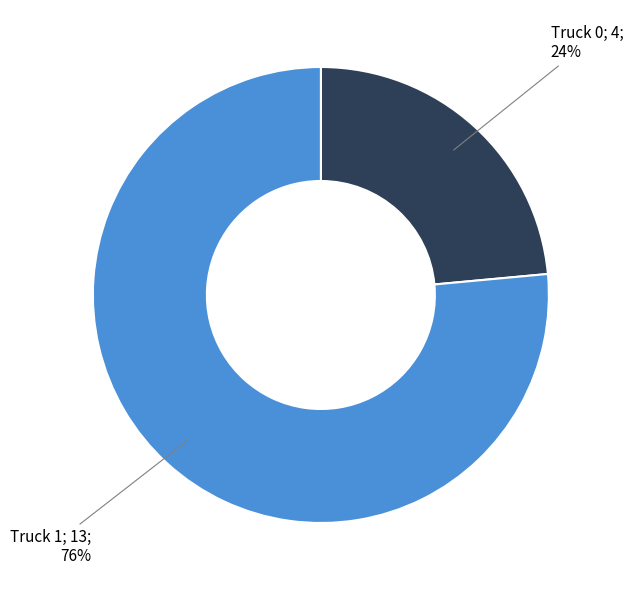

Is there any slice that represents more than half of the pie?

Yes